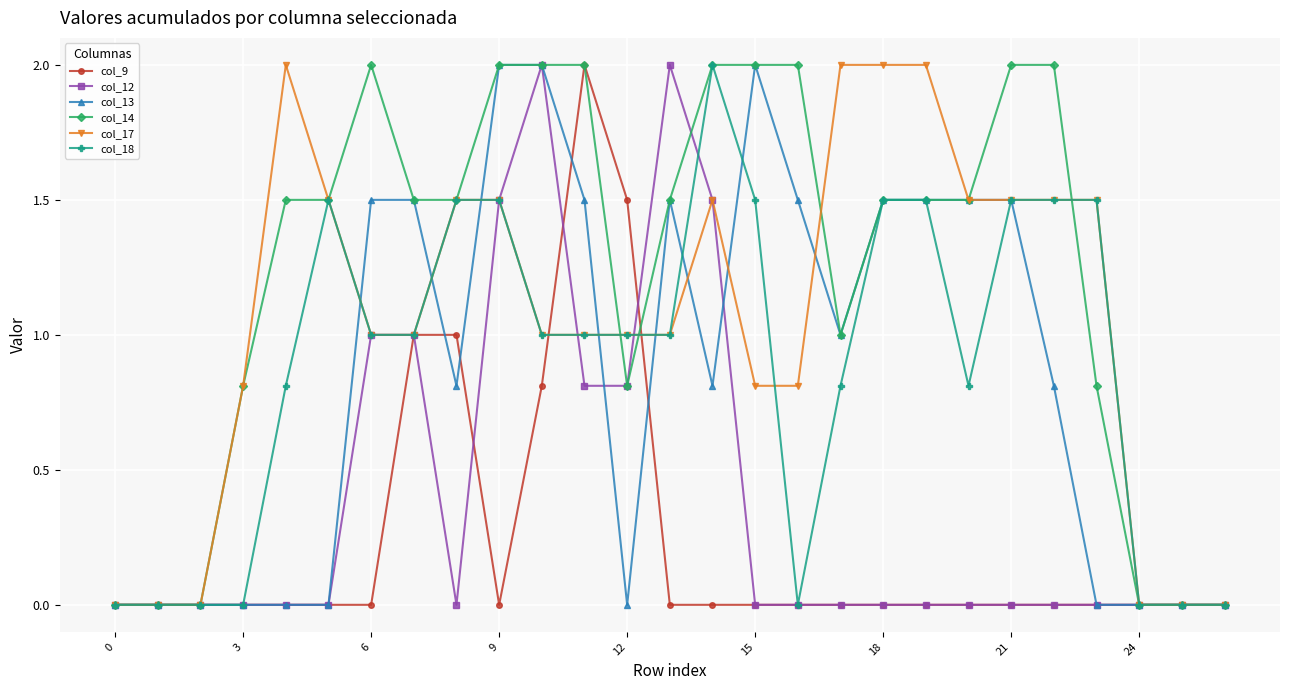

What is the value of the col_17 point at the 19th from the left?

2.0